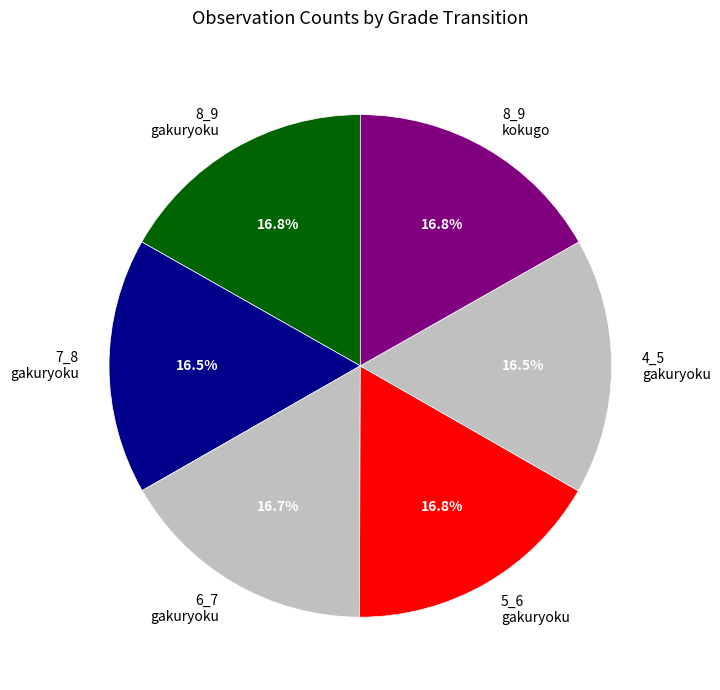

To the nearest percent, what percentage of the pie is 5_6 gakuryoku?

17%